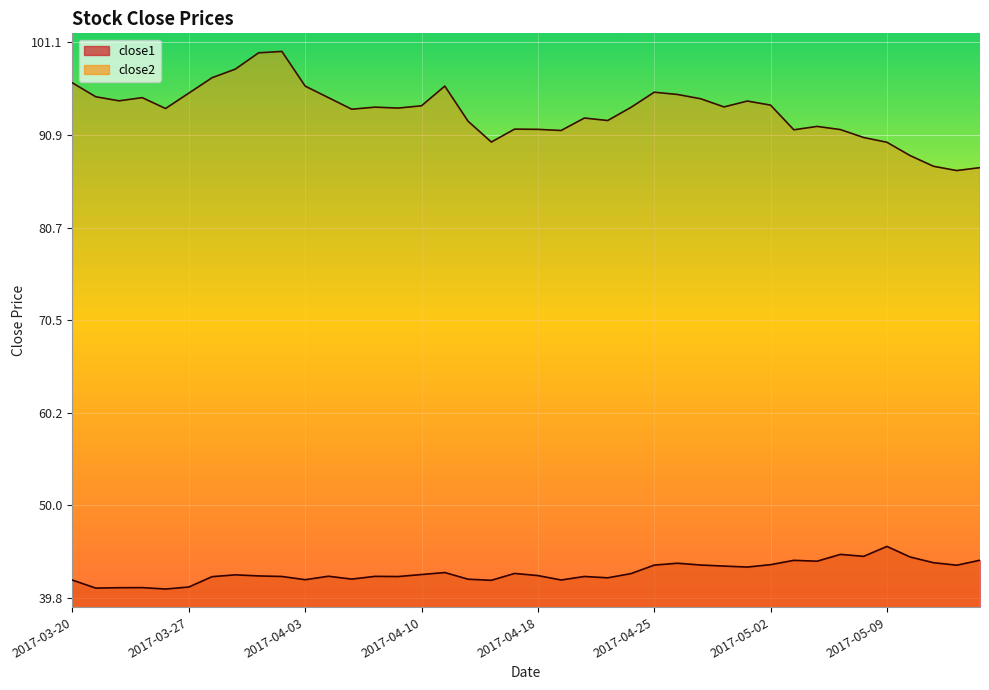

Where is the first local maximum for close2?

2017-03-23